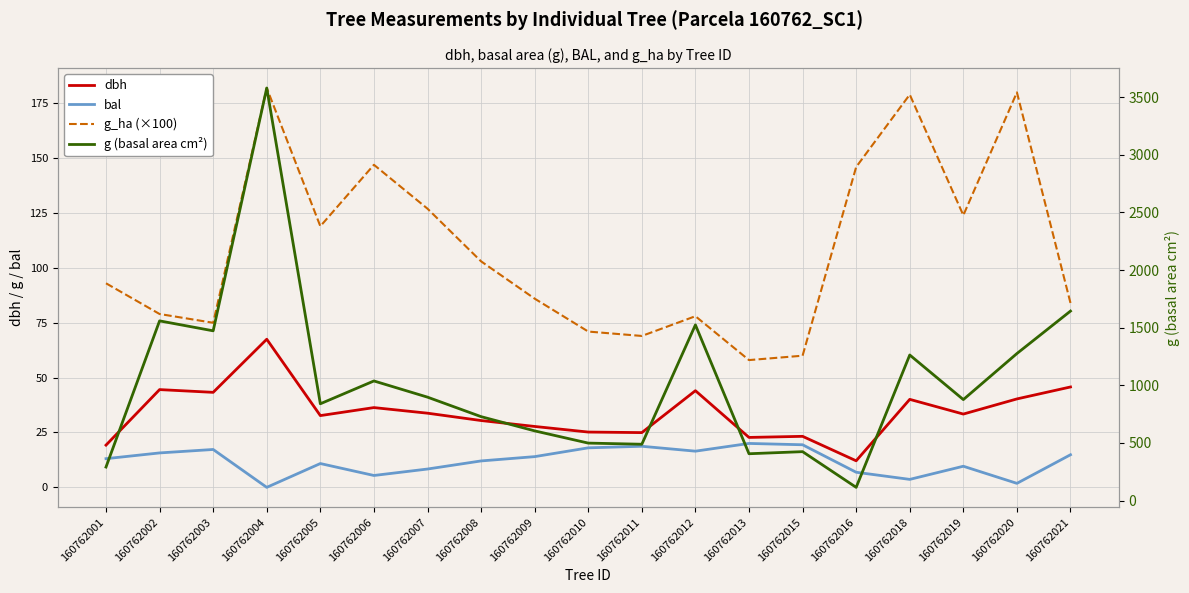

Where is dbh nearest to the value 39?

160762018